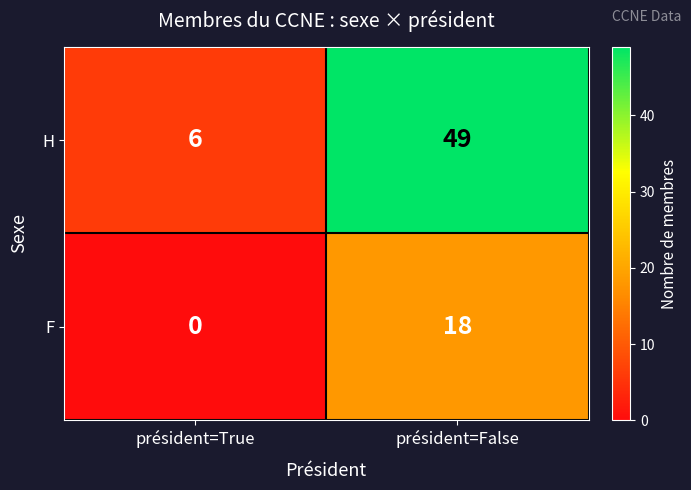

Reading left to right, what are all the values shown in this chart?

H: 6	49
F: 0	18